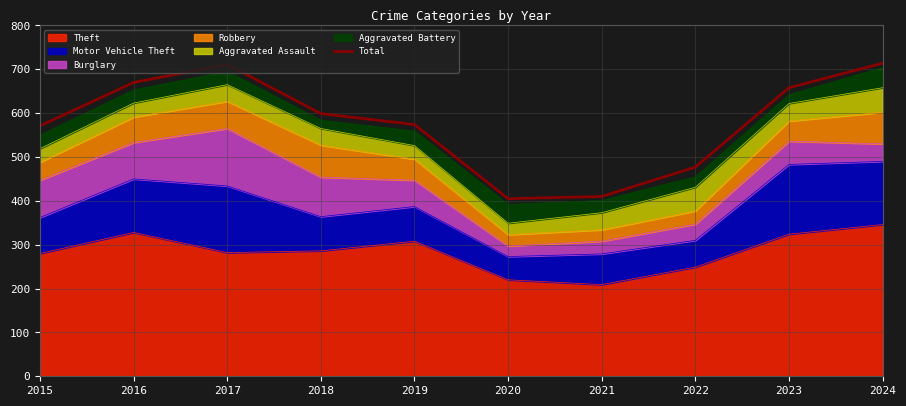

What is the difference between the maximum and minimum values?

309